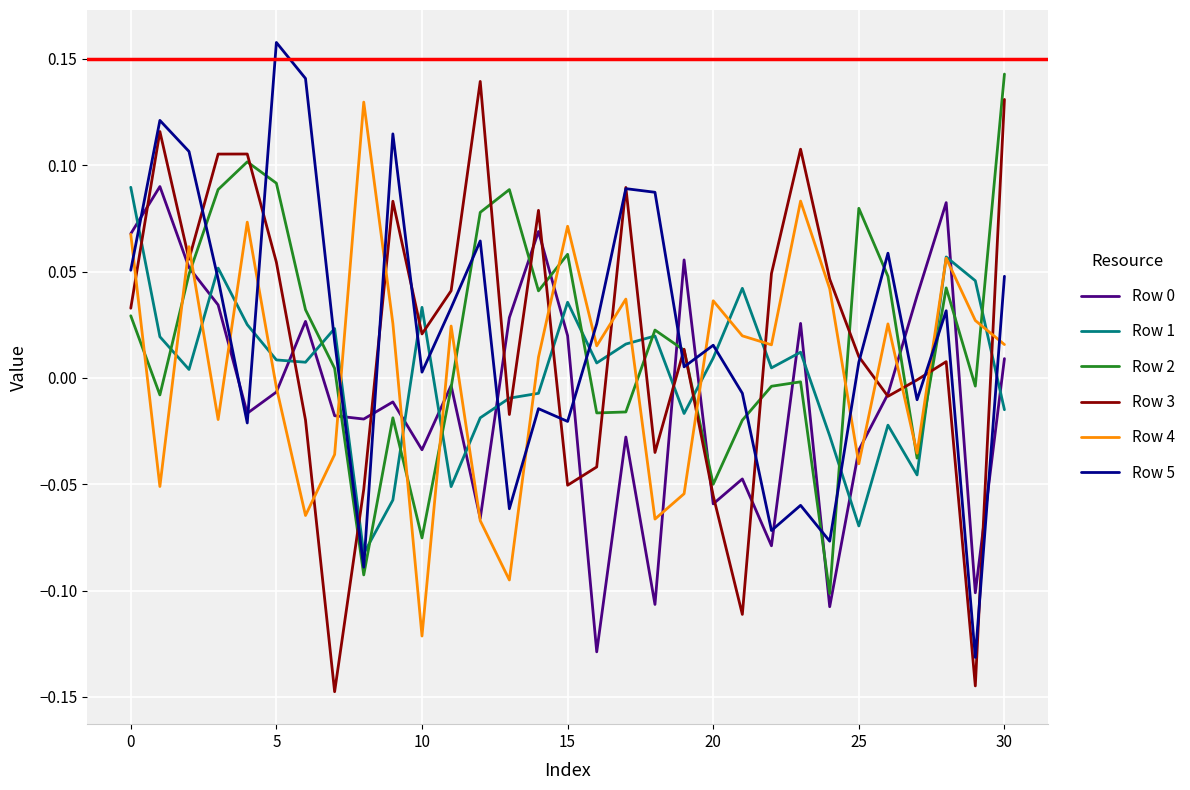

Is this an area chart (filled region under the line)?

No